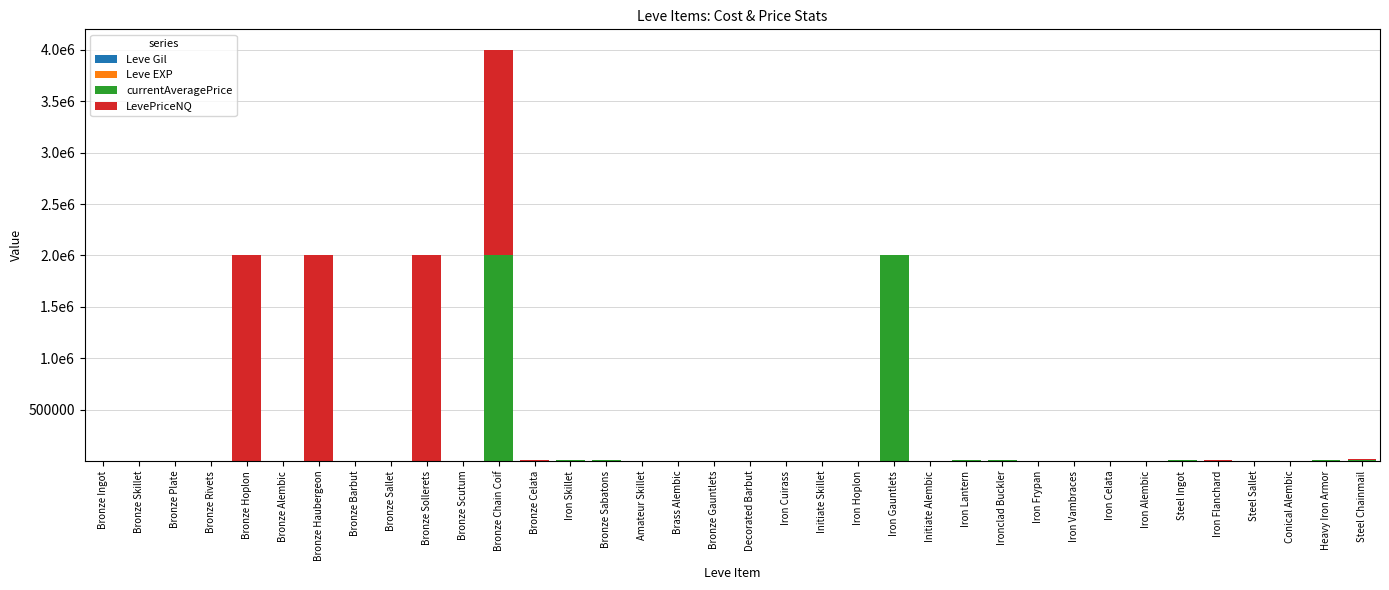

Does the chart contain stacked bars?

Yes